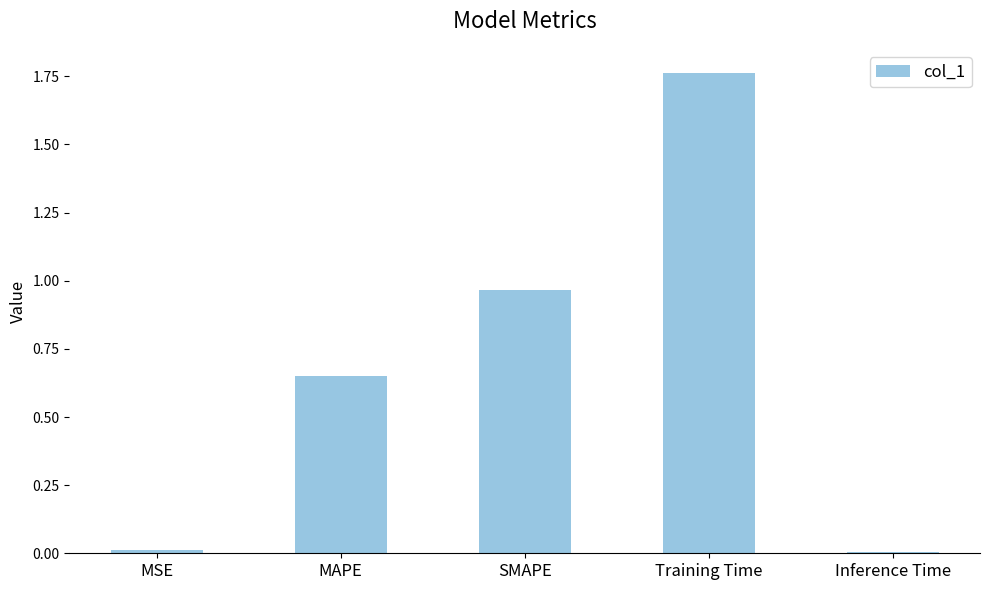

What is the sum of all values?

3.4